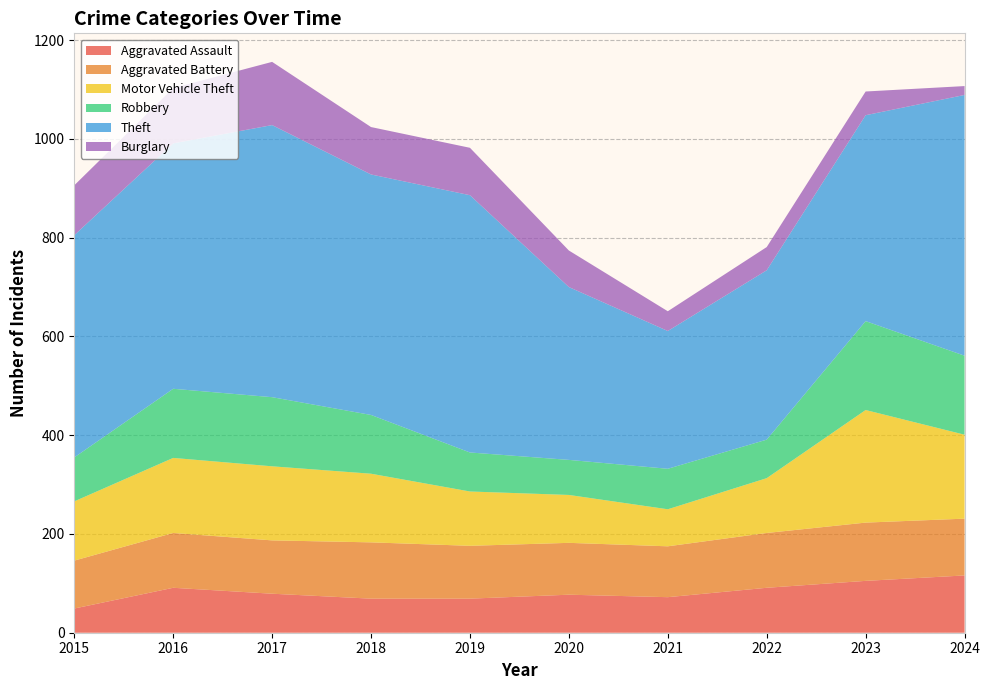

Reading left to right, extract all data points from this chart.

Aggravated Assault: 49	91	79	69	69	77	72	91	105	116
Aggravated Battery: 97	111	108	114	107	105	103	111	118	115
Motor Vehicle Theft: 120	152	150	139	110	97	75	111	228	170
Robbery: 89	140	140	119	79	71	82	78	180	160
Theft: 450	497	551	487	521	350	279	343	417	528
Burglary: 101	112	128	96	96	74	40	47	48	18